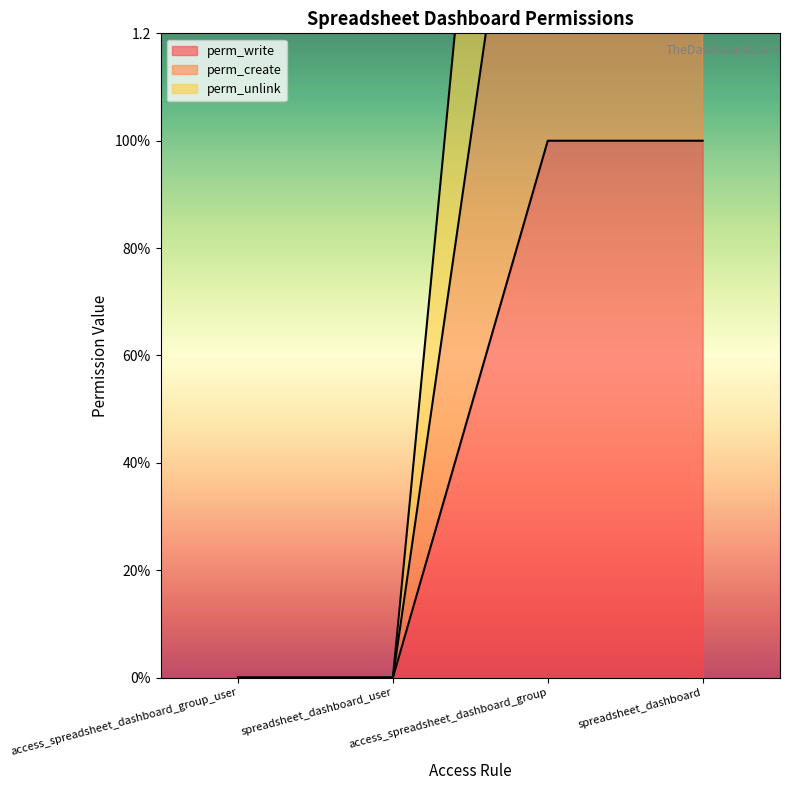

Which series changed the most between access_spreadsheet_dashboard_group_user and access_spreadsheet_dashboard_group?

perm_unlink